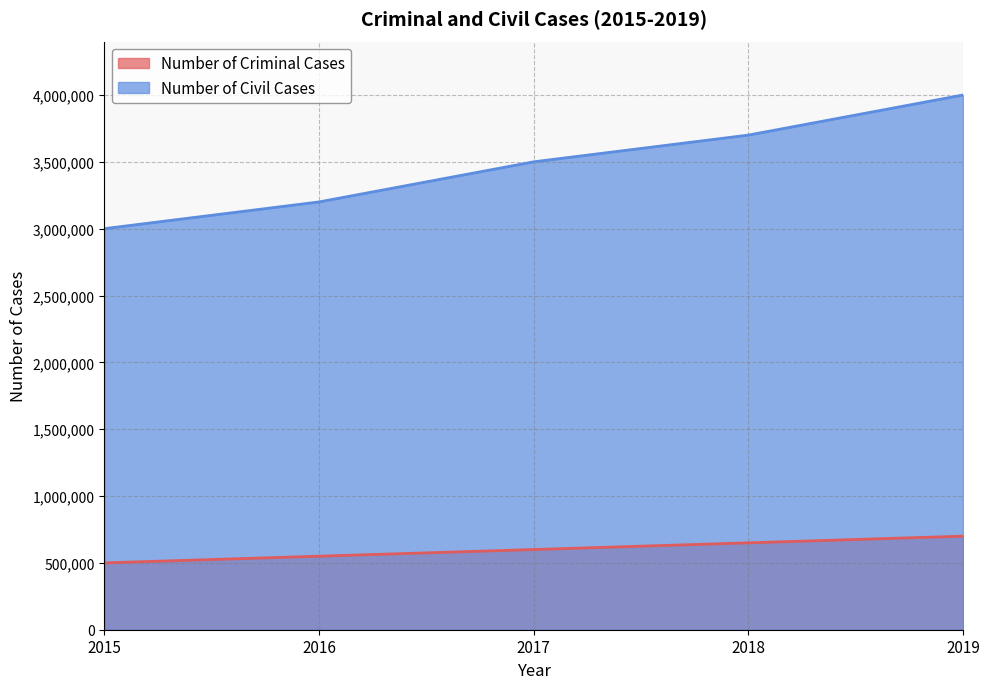

Reading left to right, transcribe all the data shown in this chart.

Number of Criminal Cases: 2015=500000	2016=550000	2017=600000	2018=650000	2019=700000
Number of Civil Cases: 2015=3000000	2016=3200000	2017=3500000	2018=3700000	2019=4000000